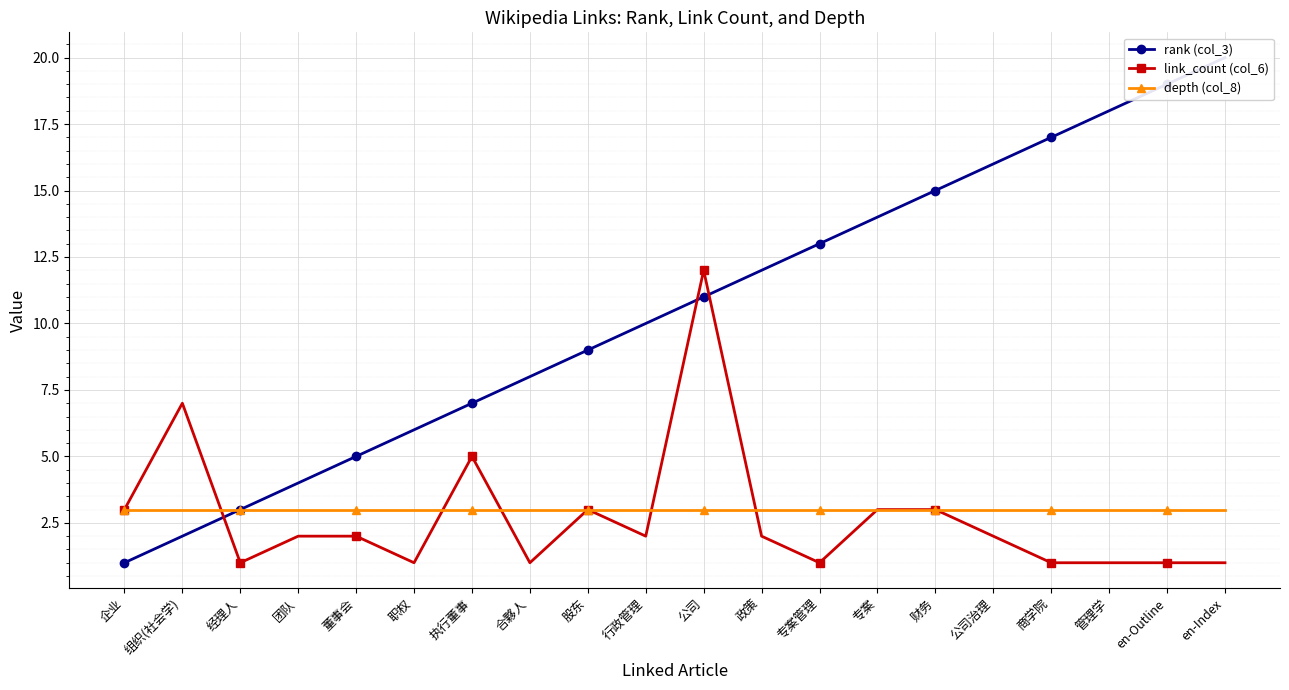

True or false: rank (col_3) and link_count (col_6) cross at least once.

True